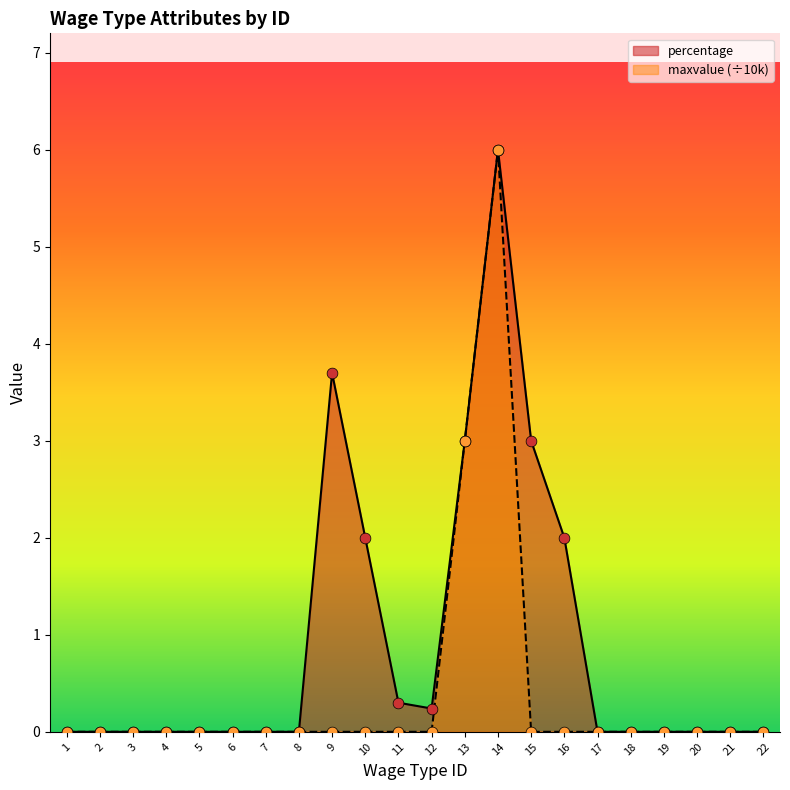

What is the total value across all series at 12?

0.2